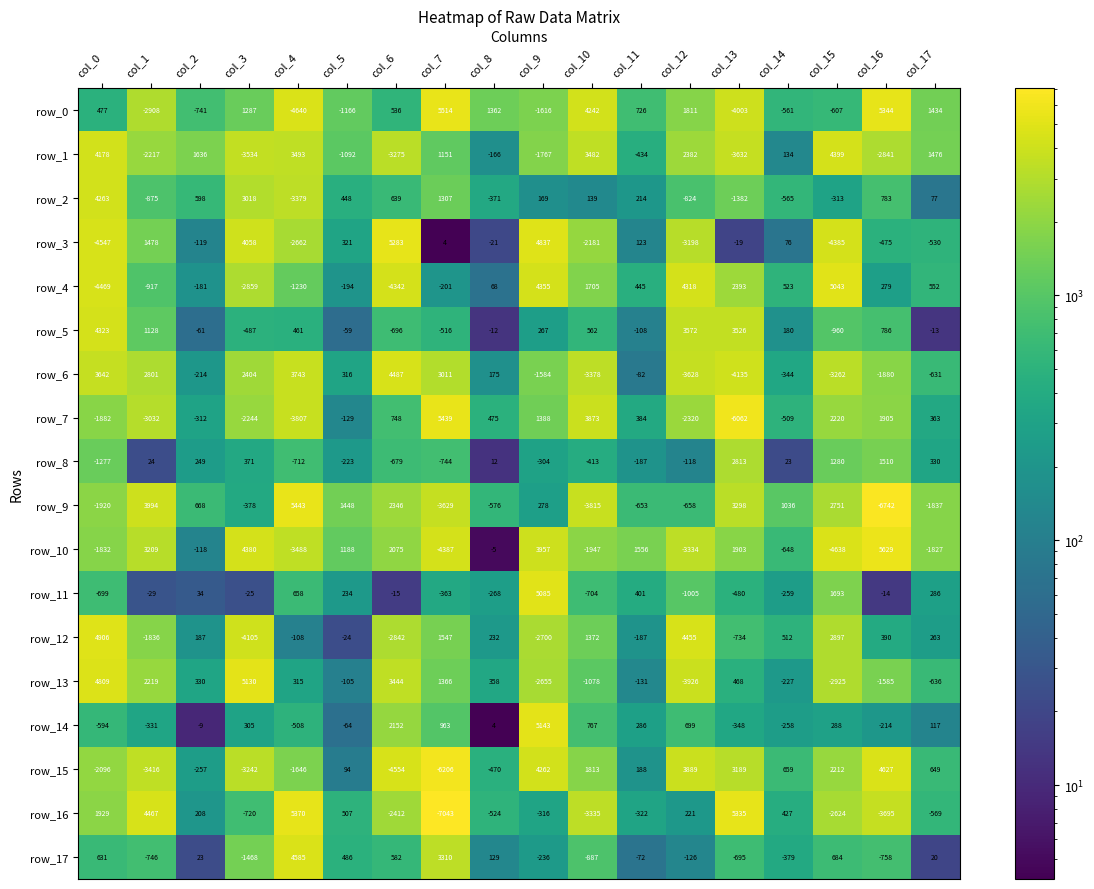

Rank the series by their maximum value, from highest to lowest.

row_10, row_0, row_9, row_7, row_16, row_3, row_14, row_13, row_11, row_4, row_12, row_15, row_17, row_6, row_1, row_5, row_2, row_8